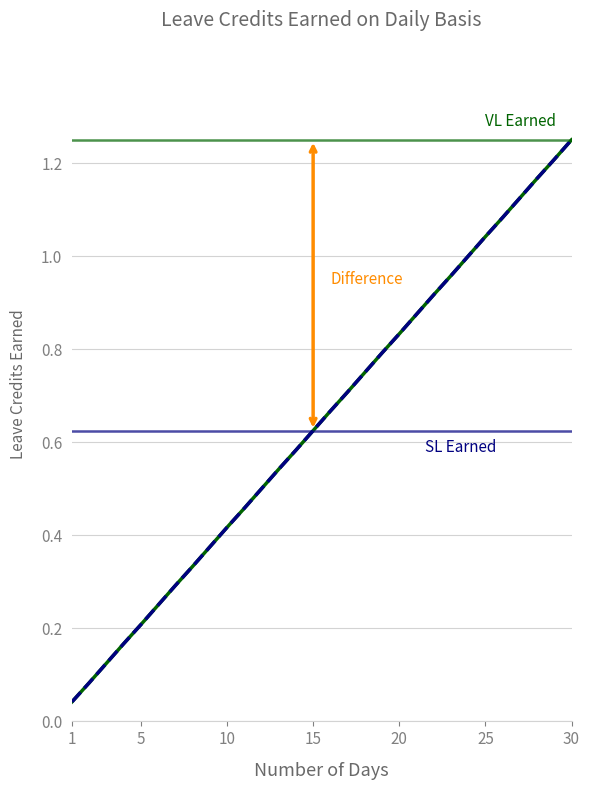

Is this an area chart (filled region under the line)?

No